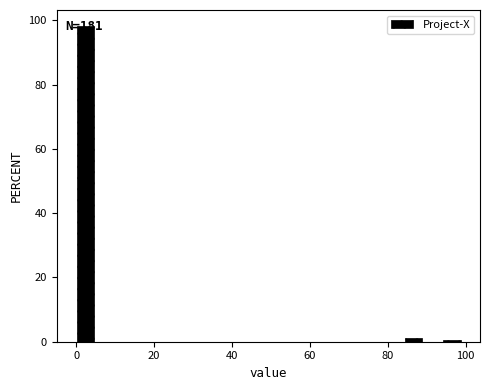

Around what value on the x-axis is the tallest bar? Give the approximate position of its centre, as read against the axis.

2